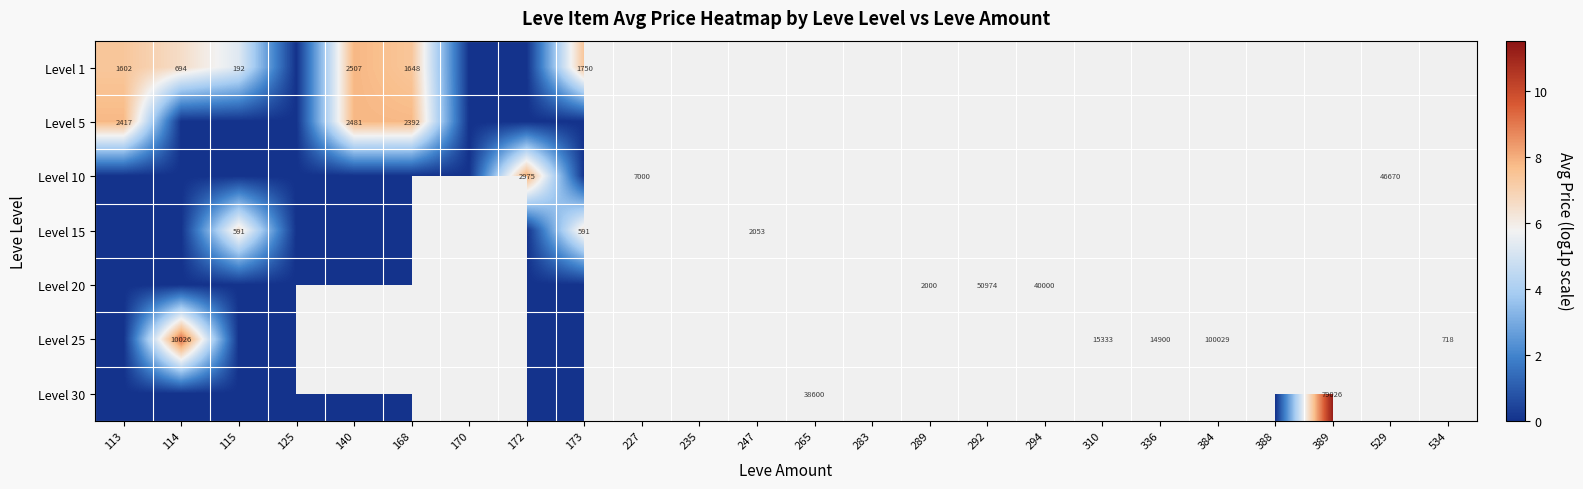

List the labels in order of Level 30 value, smallest first.

113, 114, 115, 125, 140, 168, 170, 172, 173, 227, 235, 247, 265, 283, 289, 292, 294, 310, 336, 384, 388, 389, 529, 534